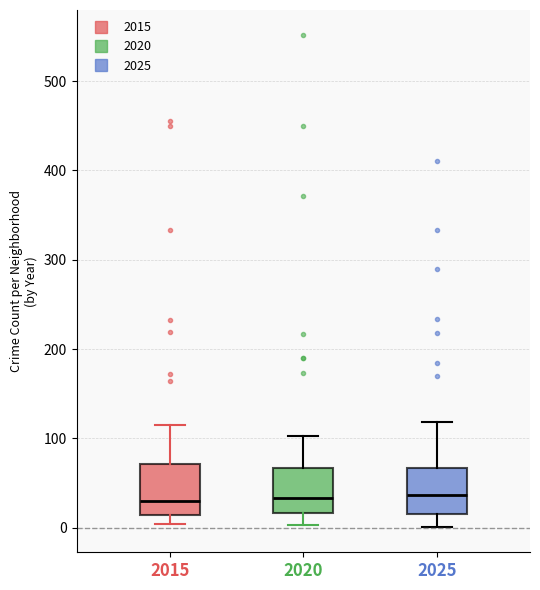

Where is the upper edge of the box at x = 2015 on the y-axis? The values are not printed on the chart, so give them approximately, as read against the axis.

70